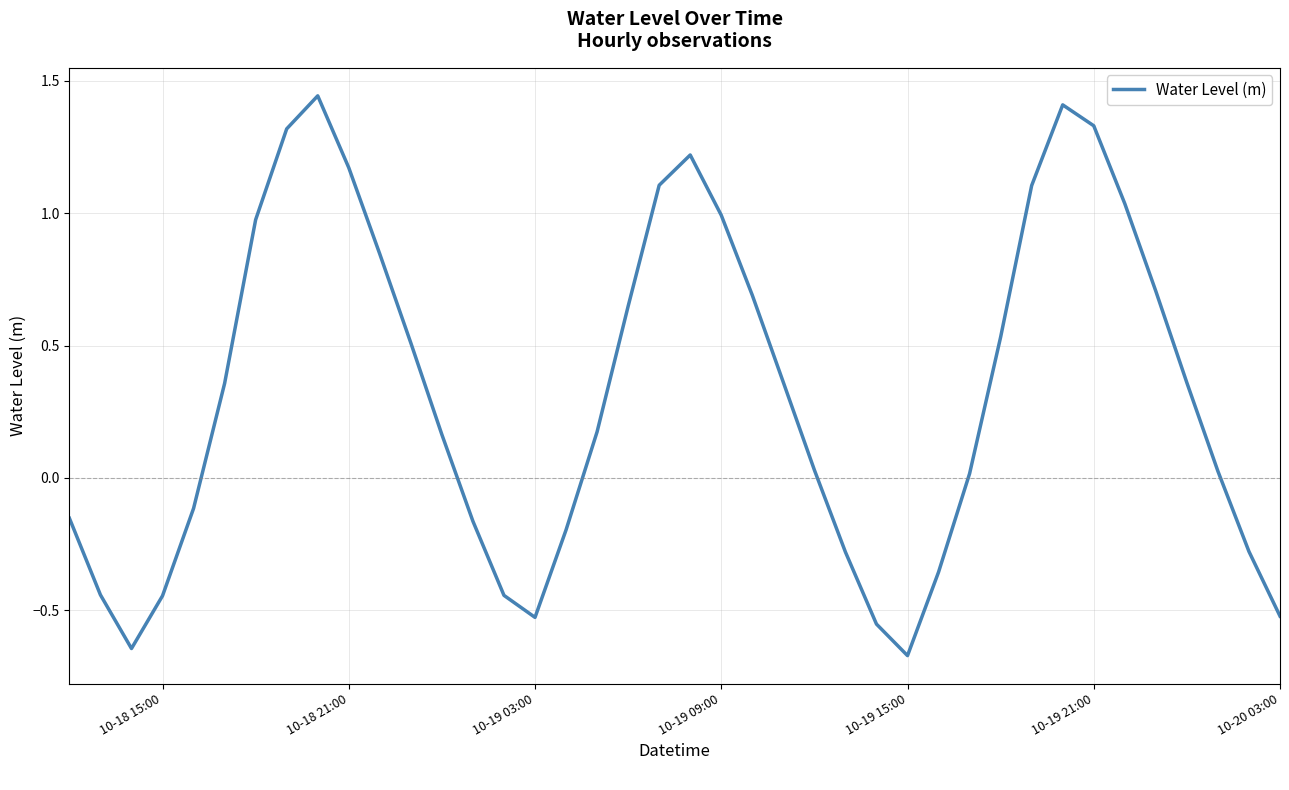

How many lines are shown in the chart?

1